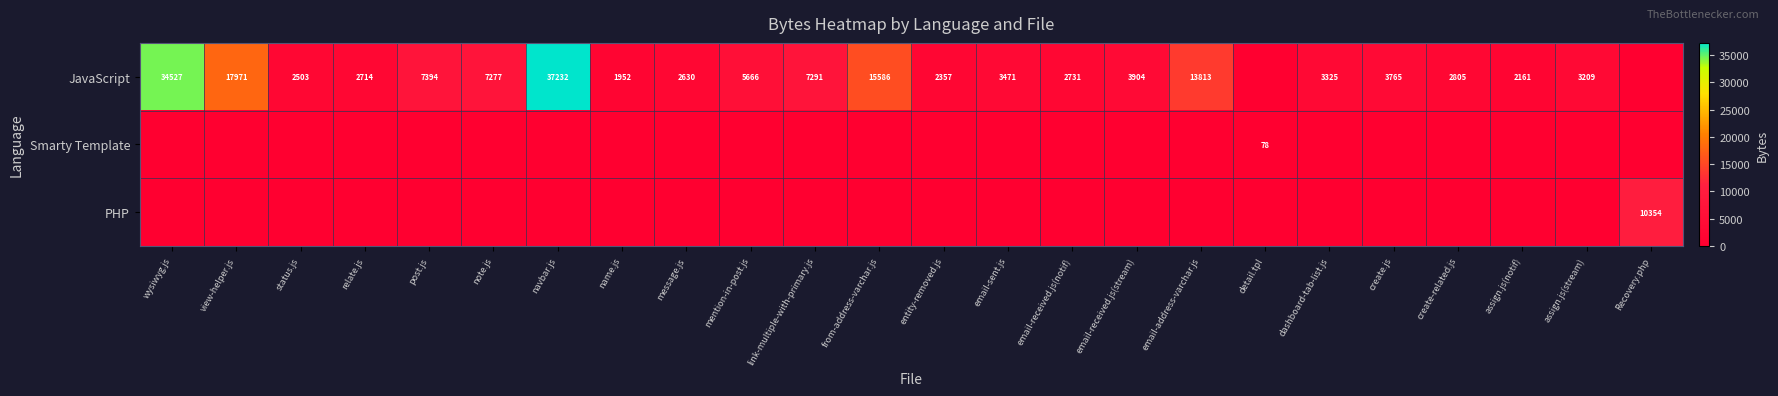

What is the difference between the JavaScript values at message.js and email-received.js(notif)?

101